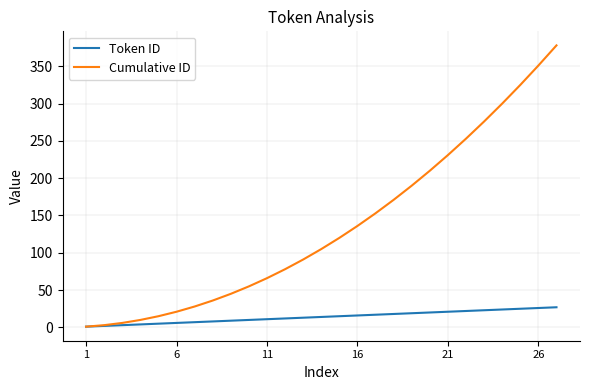

Which series has the widest spread of values?

Cumulative ID